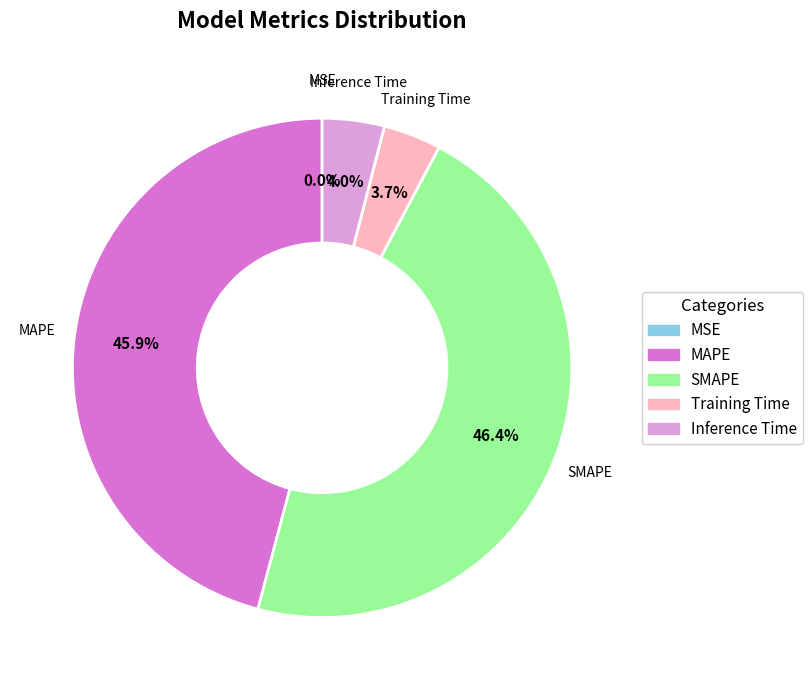

Does any single category account for the majority?

No